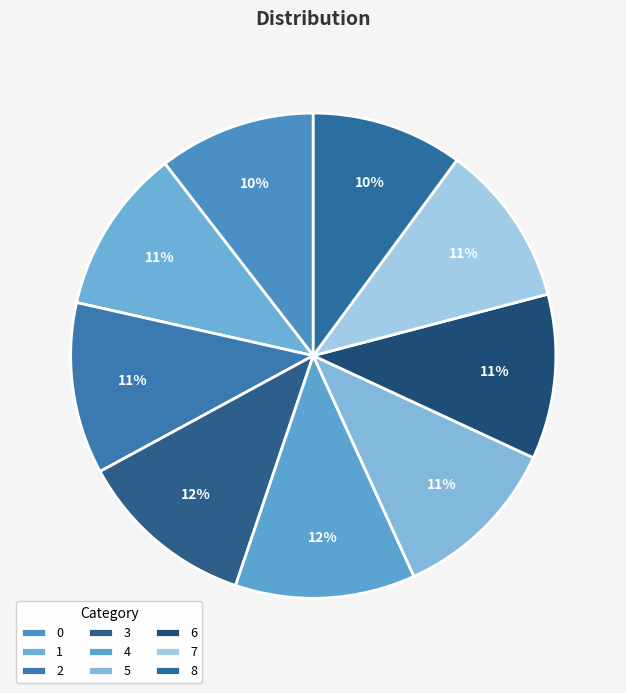

What percentage is the 4 slice, to the nearest percent?

12%